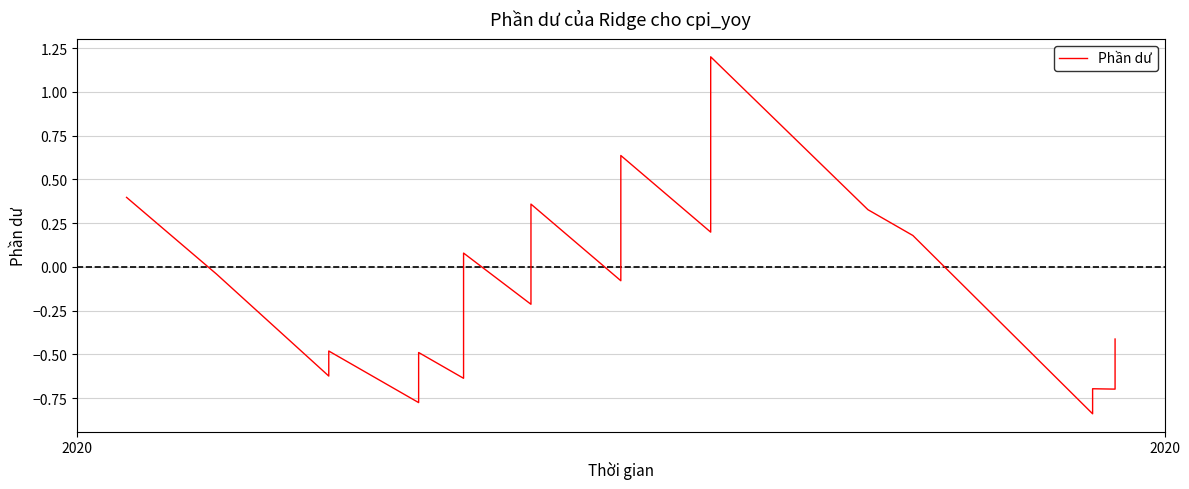

At which label is the value closest to 0?

2020